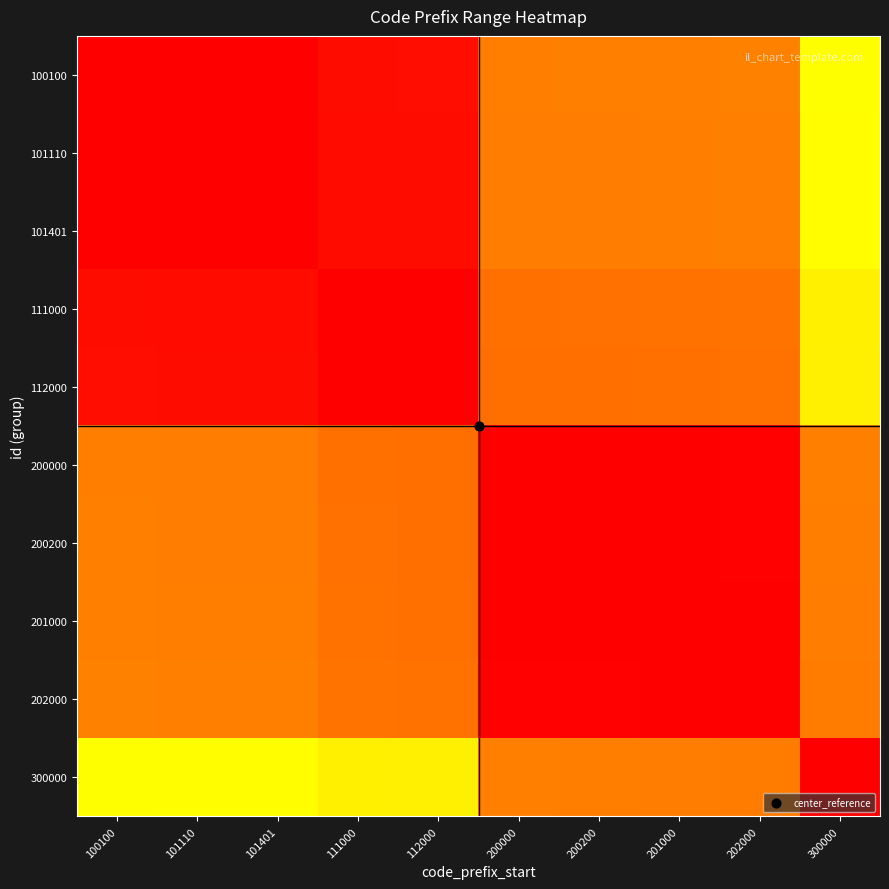

Which has a higher value, 101110 or 202000?

202000